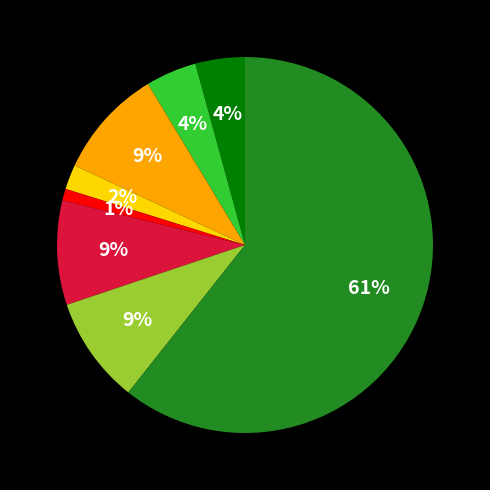

Does any single category account for the majority?

Yes